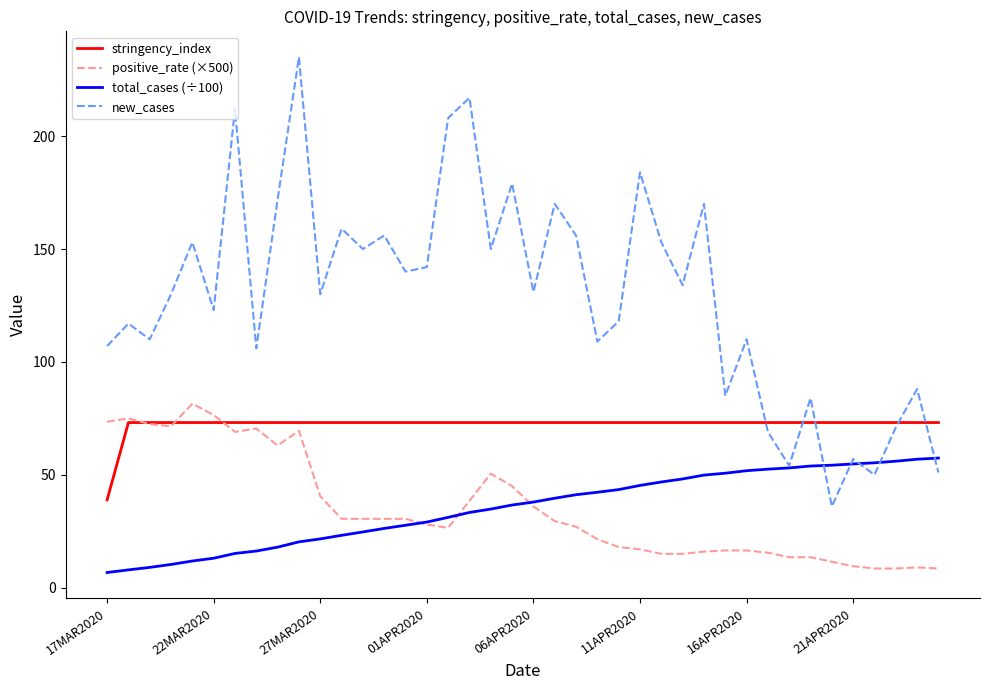

What is the lowest value of the positive_rate (×500) series?

8.5